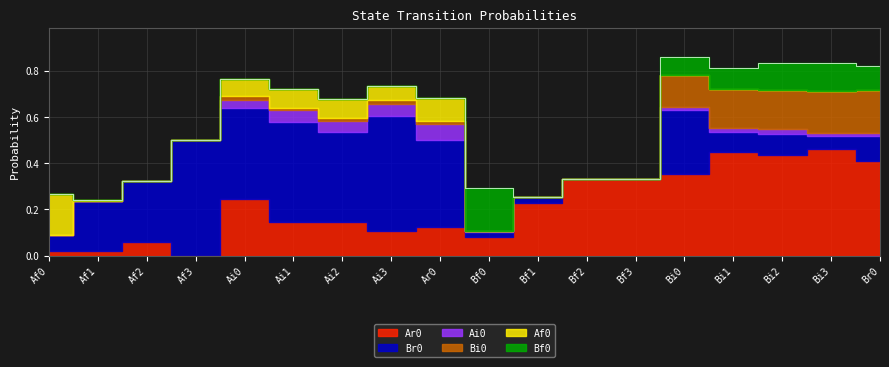

Which series has the largest total across all categories?

Ar0